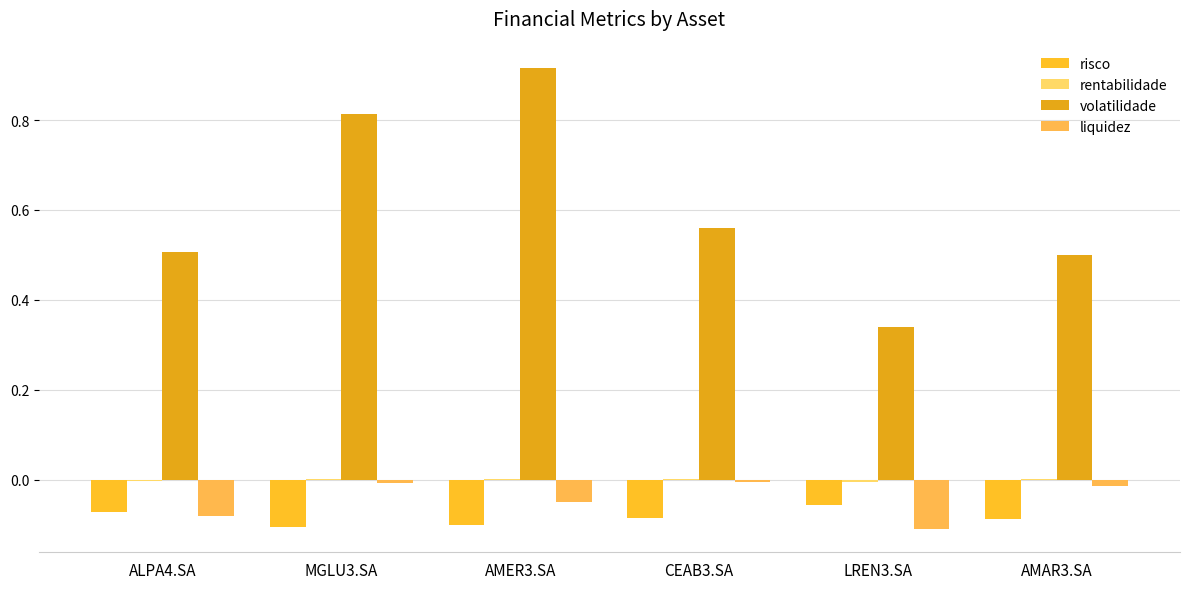

Is it true that rentabilidade equals 0.0 at CEAB3.SA?

True